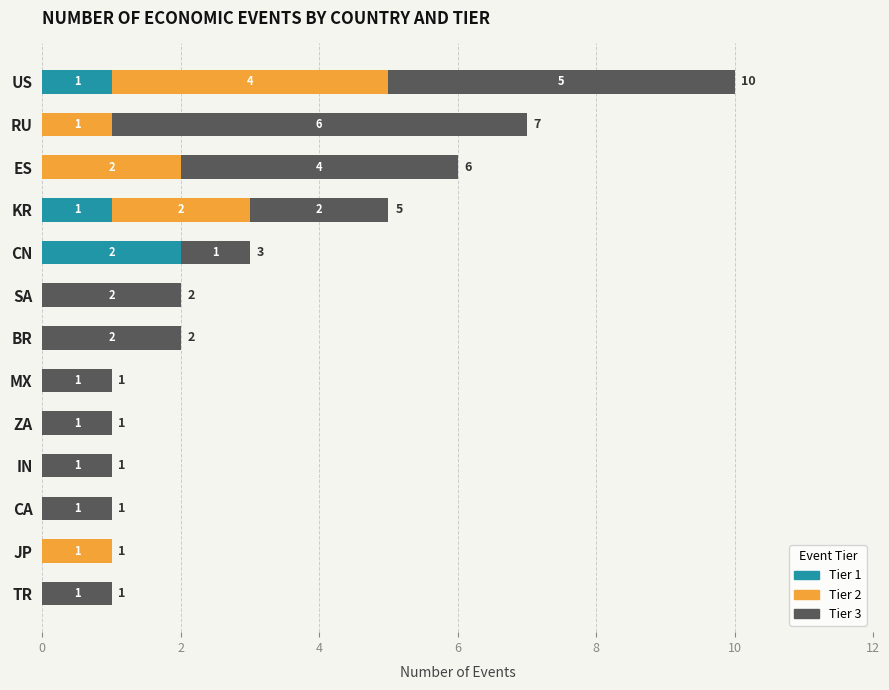

The Tier 1 series shows 0 at BR. True or false?

True